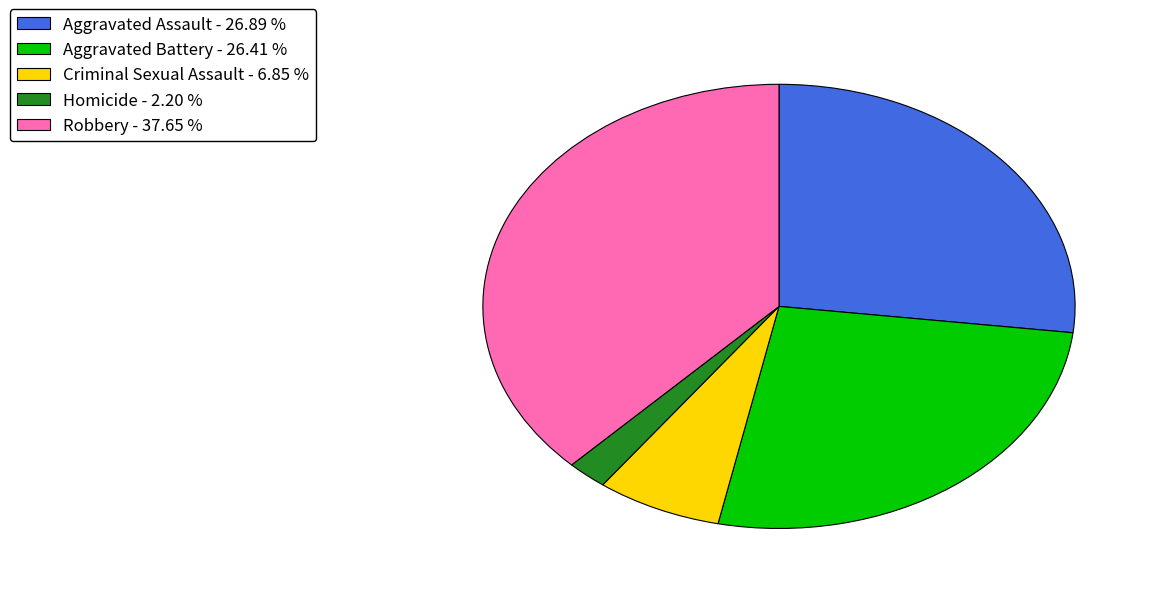

Which slice is the largest?

Robbery